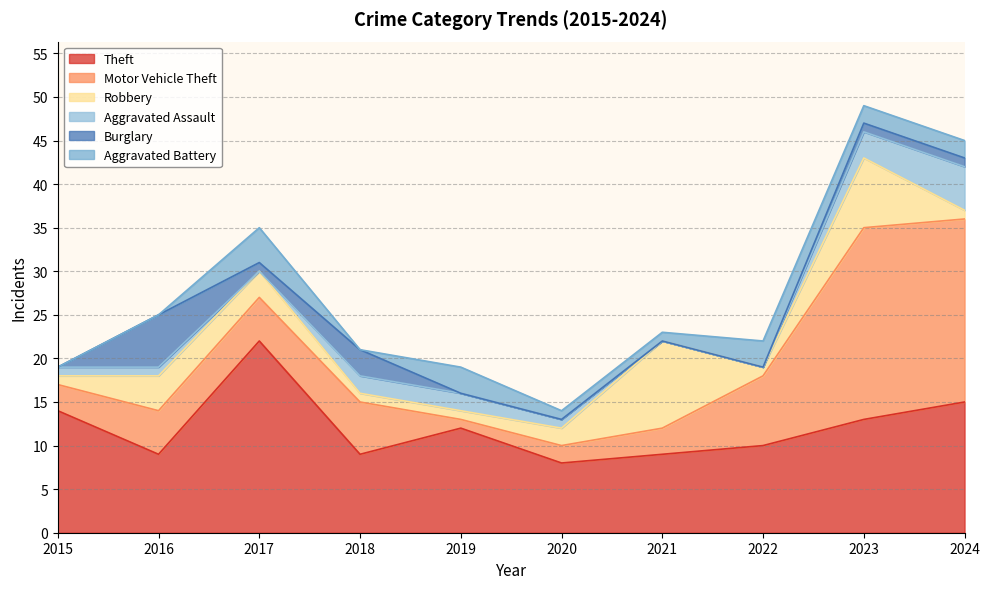

Reading left to right, list all the values displayed in this chart.

Theft: 2015=14	2016=9	2017=22	2018=9	2019=12	2020=8	2021=9	2022=10	2023=13	2024=15
Motor Vehicle Theft: 2015=3	2016=5	2017=5	2018=6	2019=1	2020=2	2021=3	2022=8	2023=22	2024=21
Robbery: 2015=1	2016=4	2017=3	2018=1	2019=1	2020=2	2021=10	2022=1	2023=8	2024=1
Aggravated Assault: 2015=1	2016=1	2017=0	2018=2	2019=2	2020=1	2021=0	2022=0	2023=3	2024=5
Burglary: 2015=0	2016=6	2017=1	2018=3	2019=0	2020=0	2021=0	2022=0	2023=1	2024=1
Aggravated Battery: 2015=0	2016=0	2017=4	2018=0	2019=3	2020=1	2021=1	2022=3	2023=2	2024=2